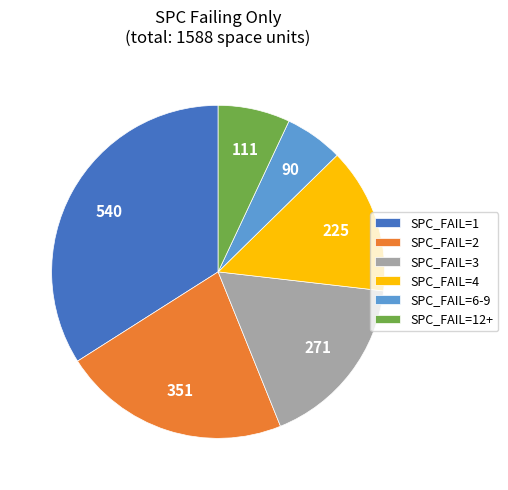

Count the number of slices in the pie.

6